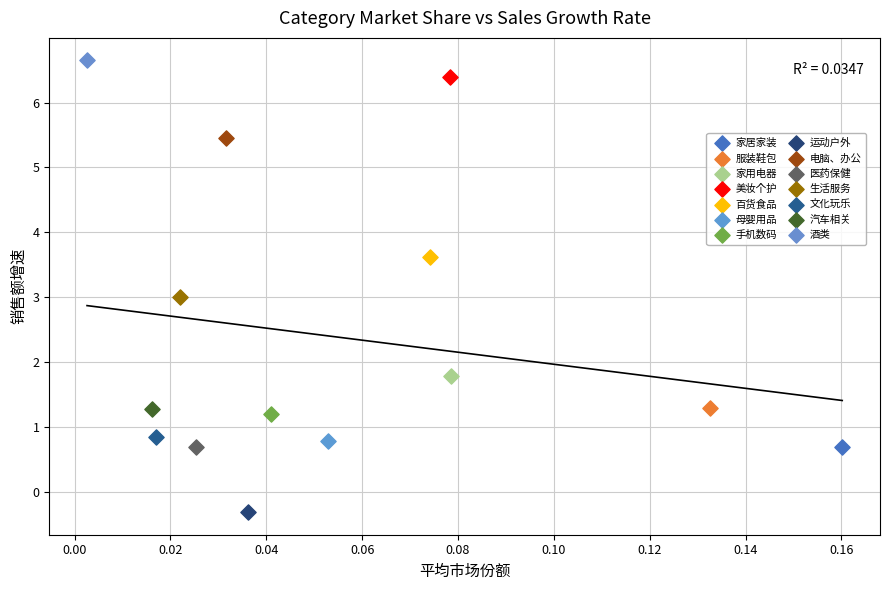

Which series reaches the minimum Y coordinate?

运动户外